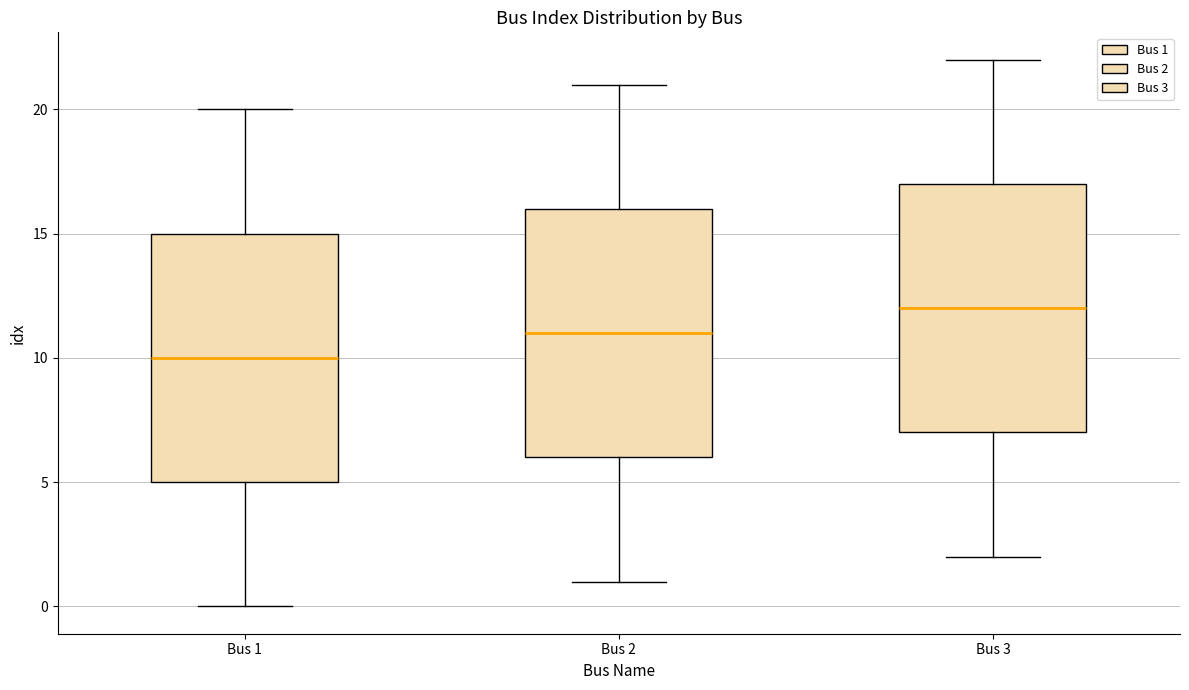

Where is the upper edge of the box for Bus 2 on the y-axis? The values are not printed on the chart, so give them approximately, as read against the axis.

16